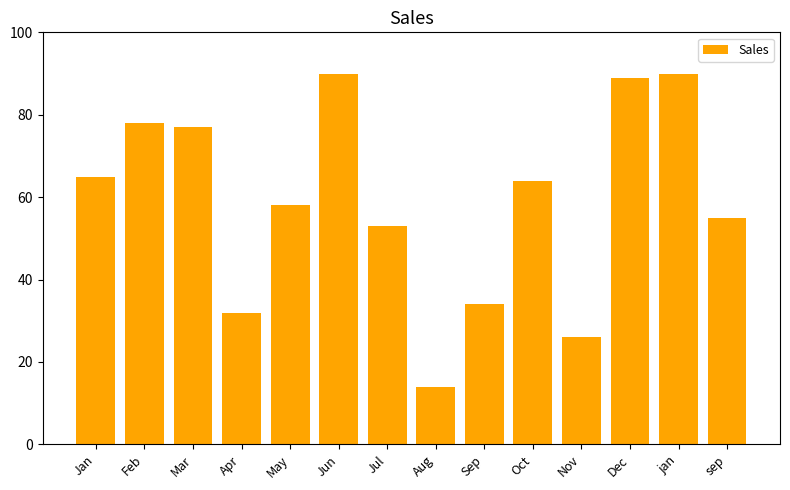

Count the number of data series in this chart.

1